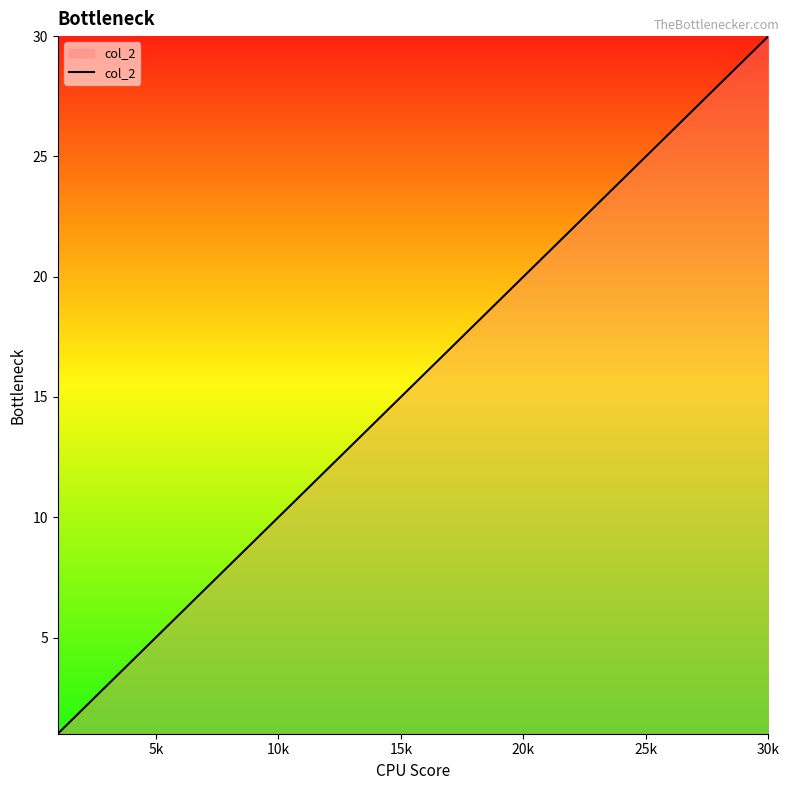

What is the greatest value displayed?

30